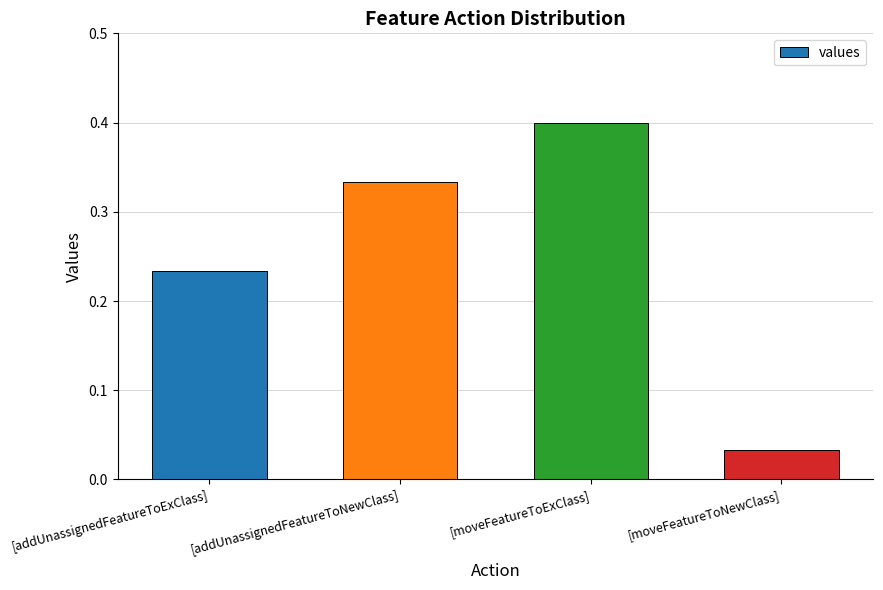

How many series are shown in this chart?

1